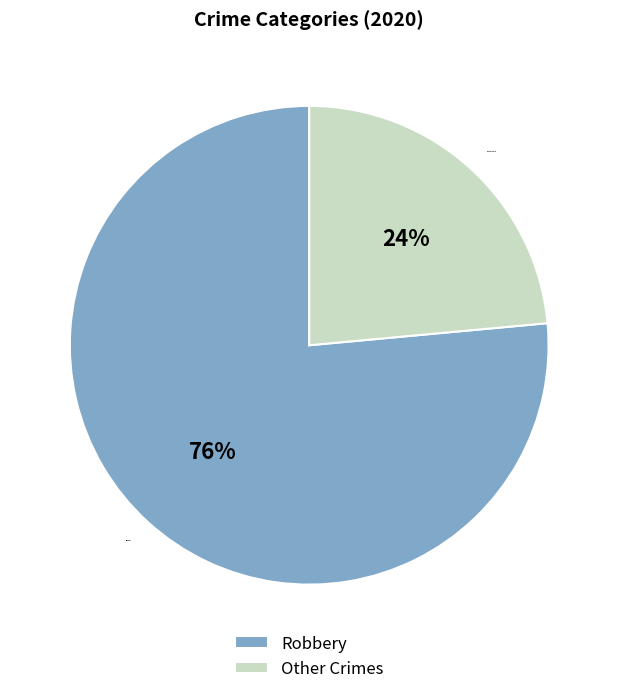

Do Other Crimes and Robbery together represent more than half of the pie?

Yes